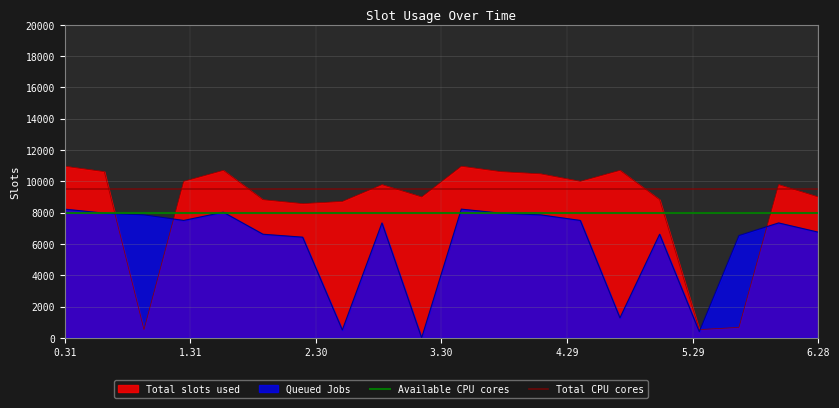

What is the label of the 1st point from the left?

0.31